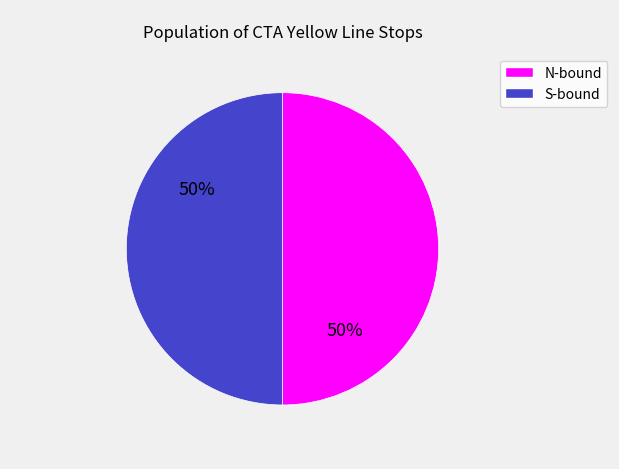

To the nearest percent, what is the average slice percentage?

50%